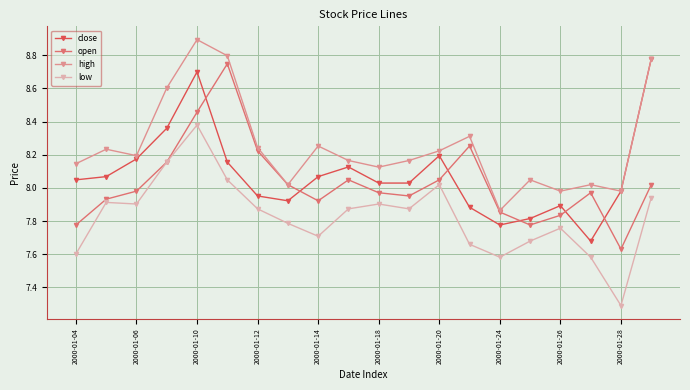

At how many categories does at least one series exceed 7?

20